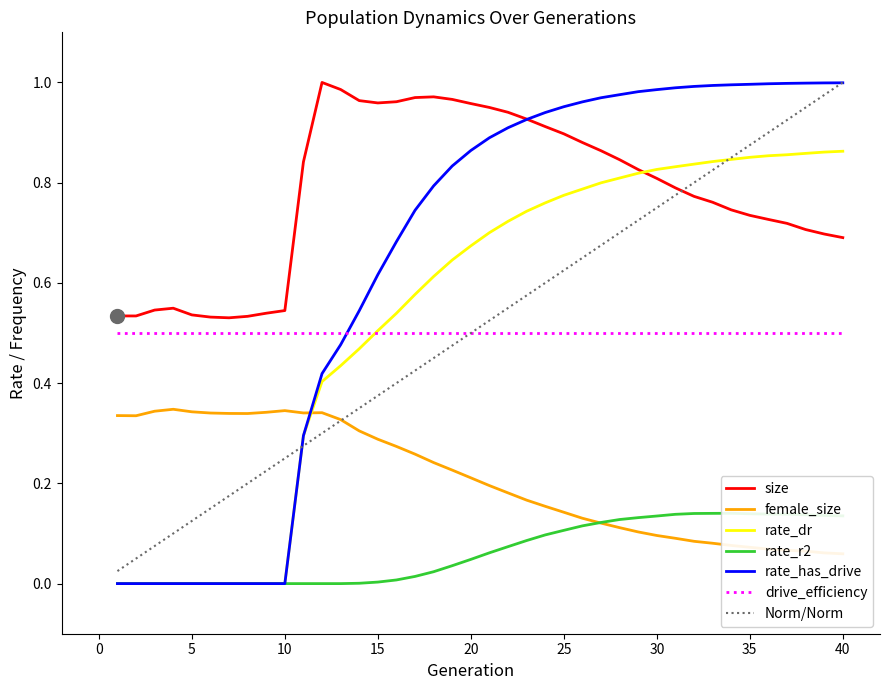

True or false: rate_r2 and size intersect in this chart.

False